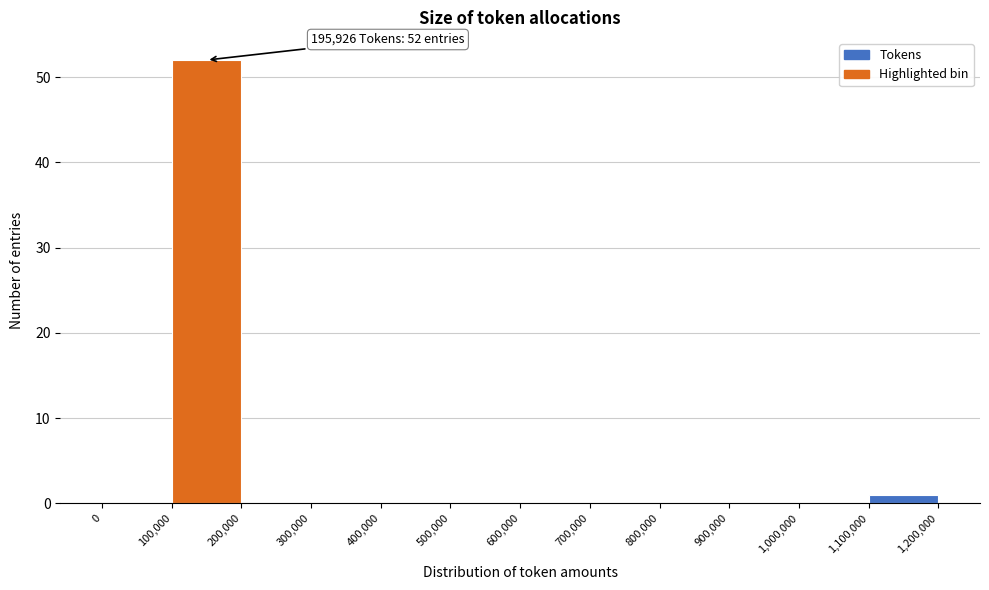

Which range on the x-axis has the tallest bar?

100,000 to 200,000